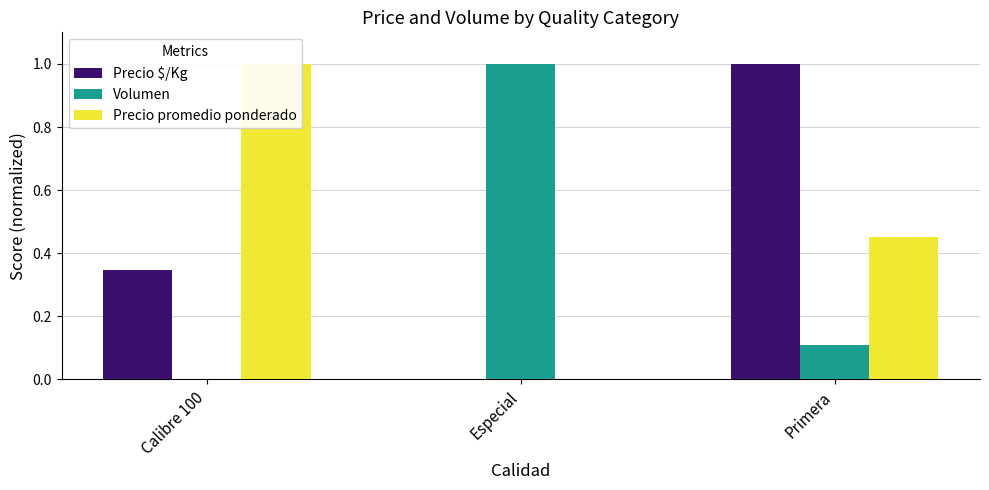

How many bars are there in total?

9